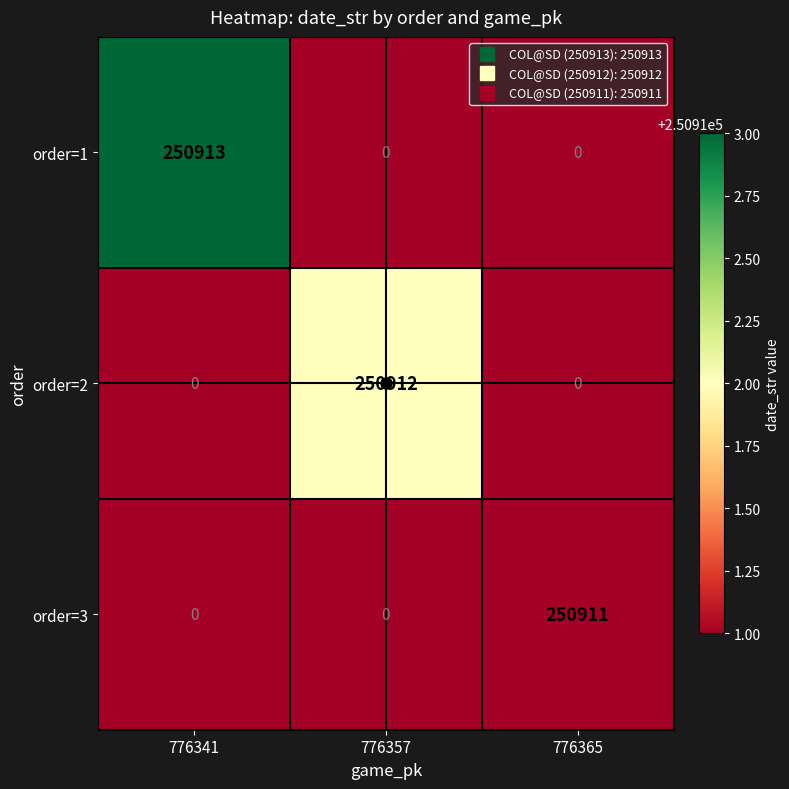

At which category is the sum across all series the highest?

776341